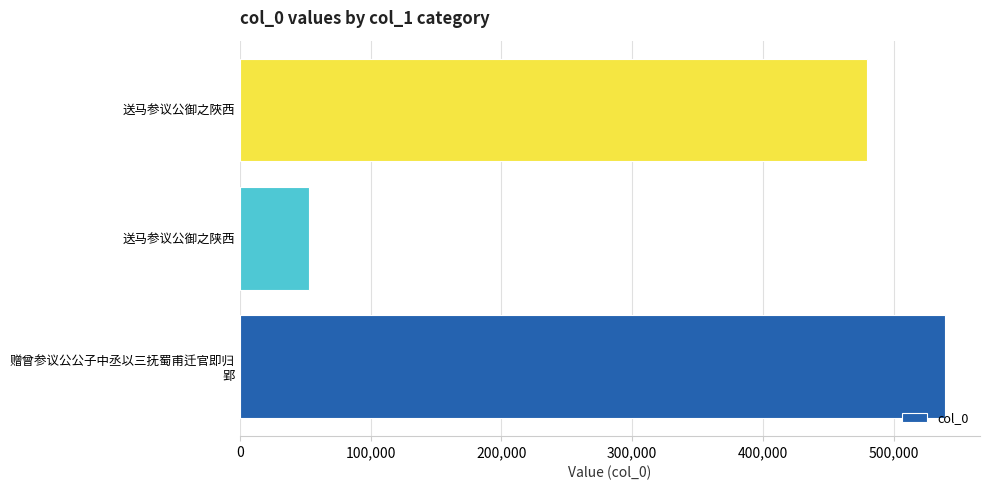

Reading bottom to top, list all the values displayed in this chart.

539083	53134	479552